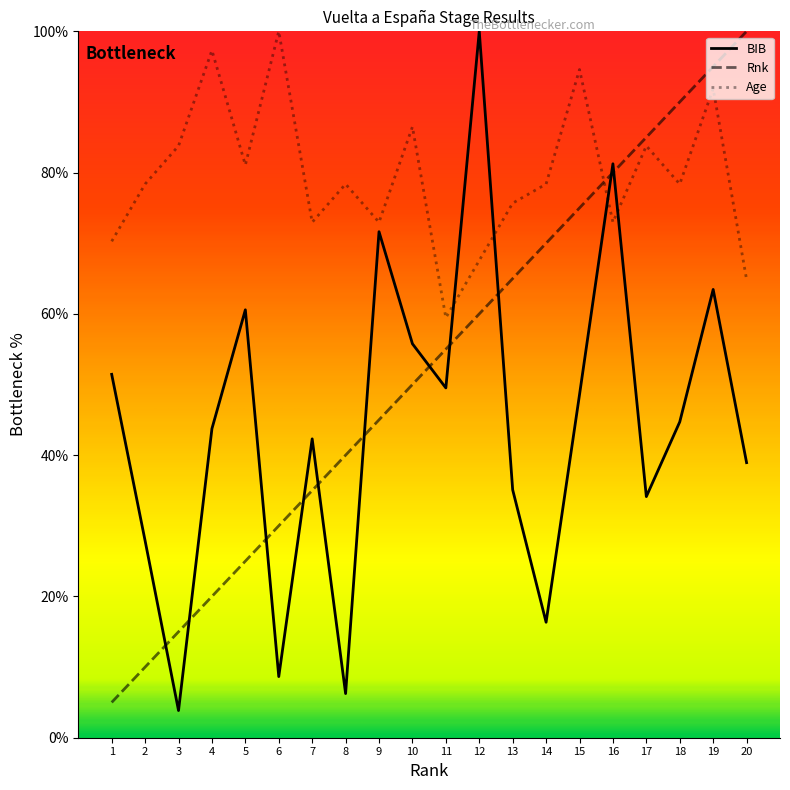

What is the approximate value of Rnk at 2?

10.0